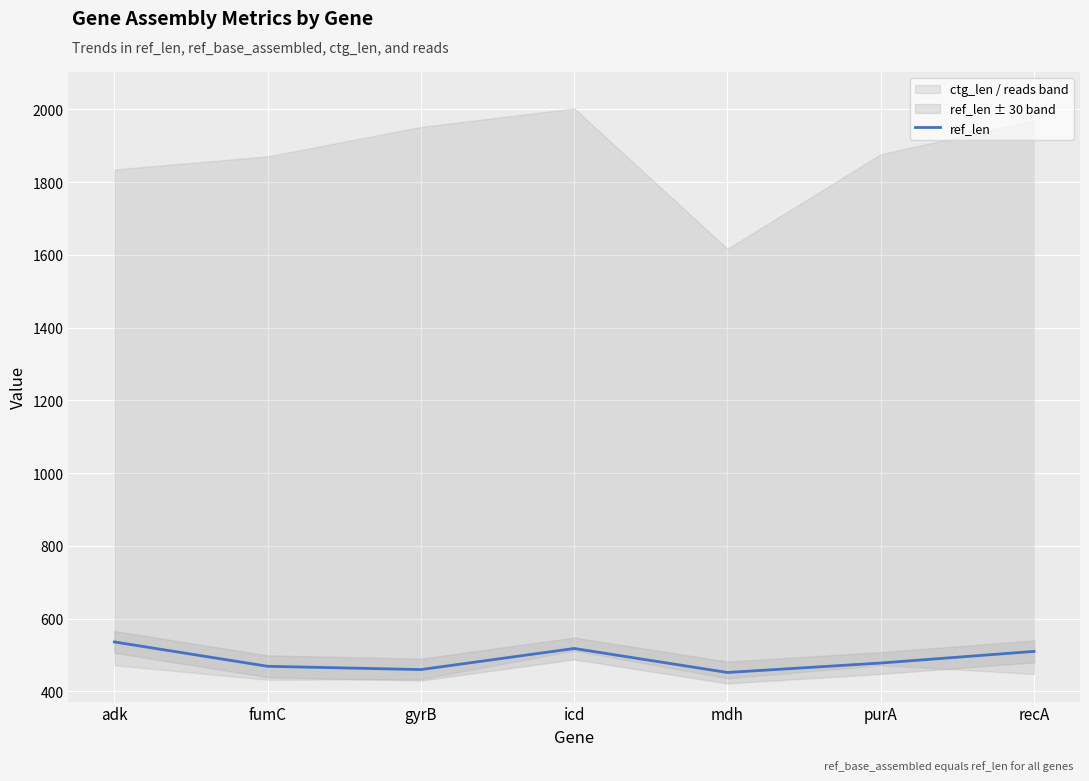

List the labels in order of value, largest first.

adk, icd, recA, purA, fumC, gyrB, mdh